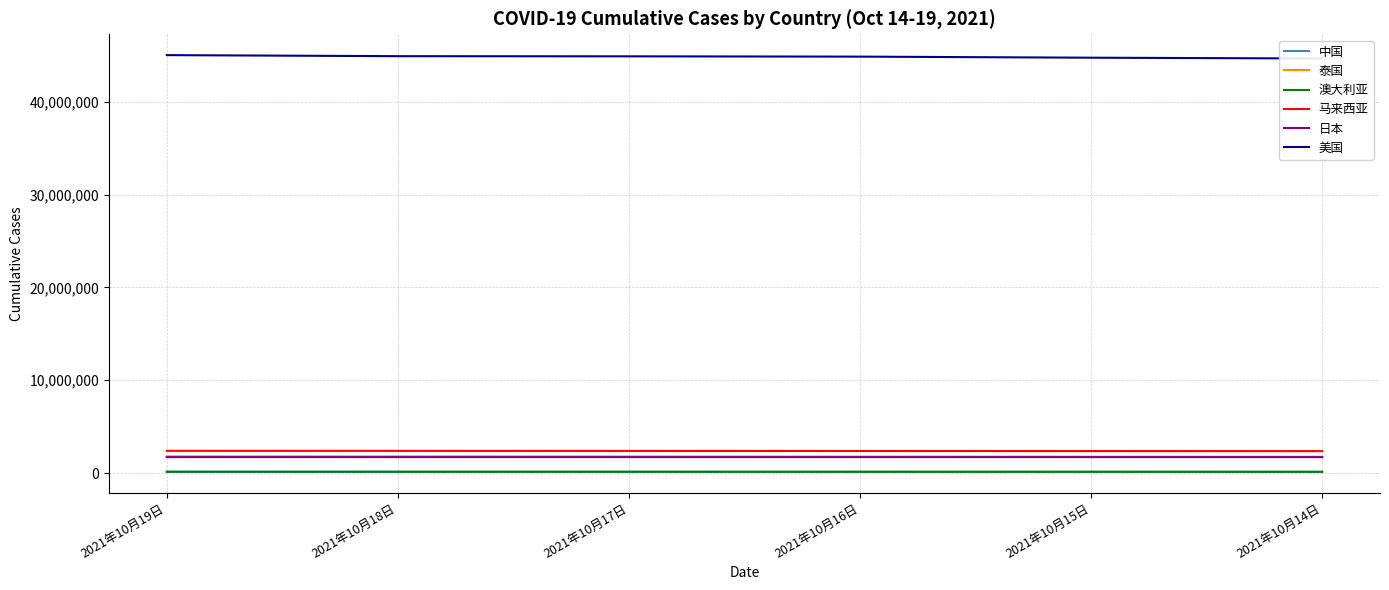

Which series has the widest spread of values?

美国